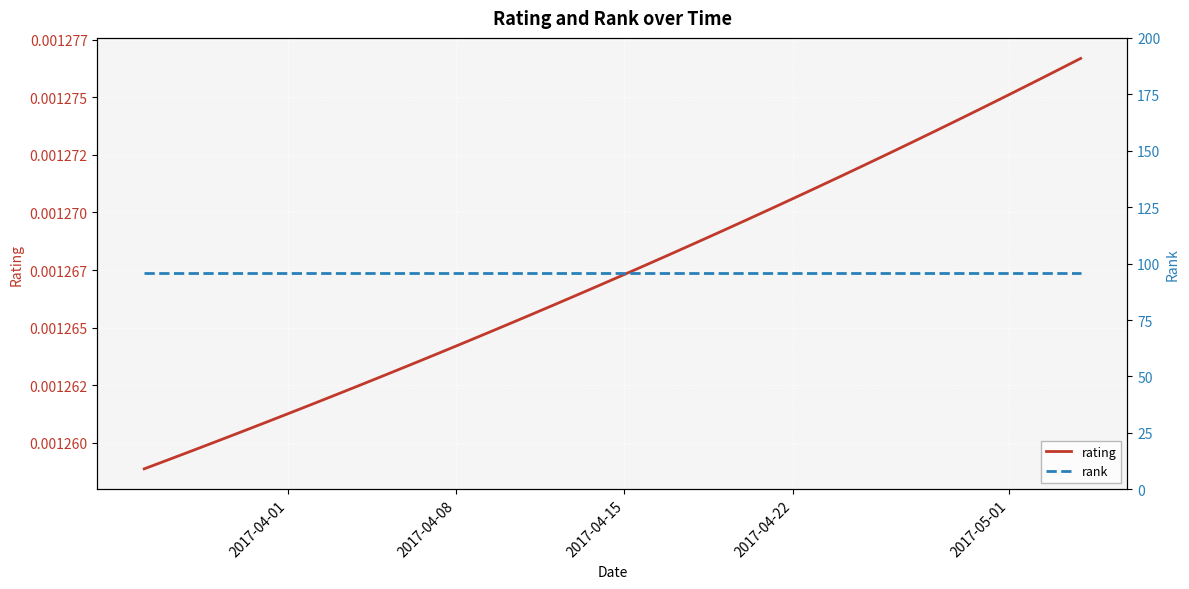

Rank the series by their average value, from lowest to highest.

rating, rank